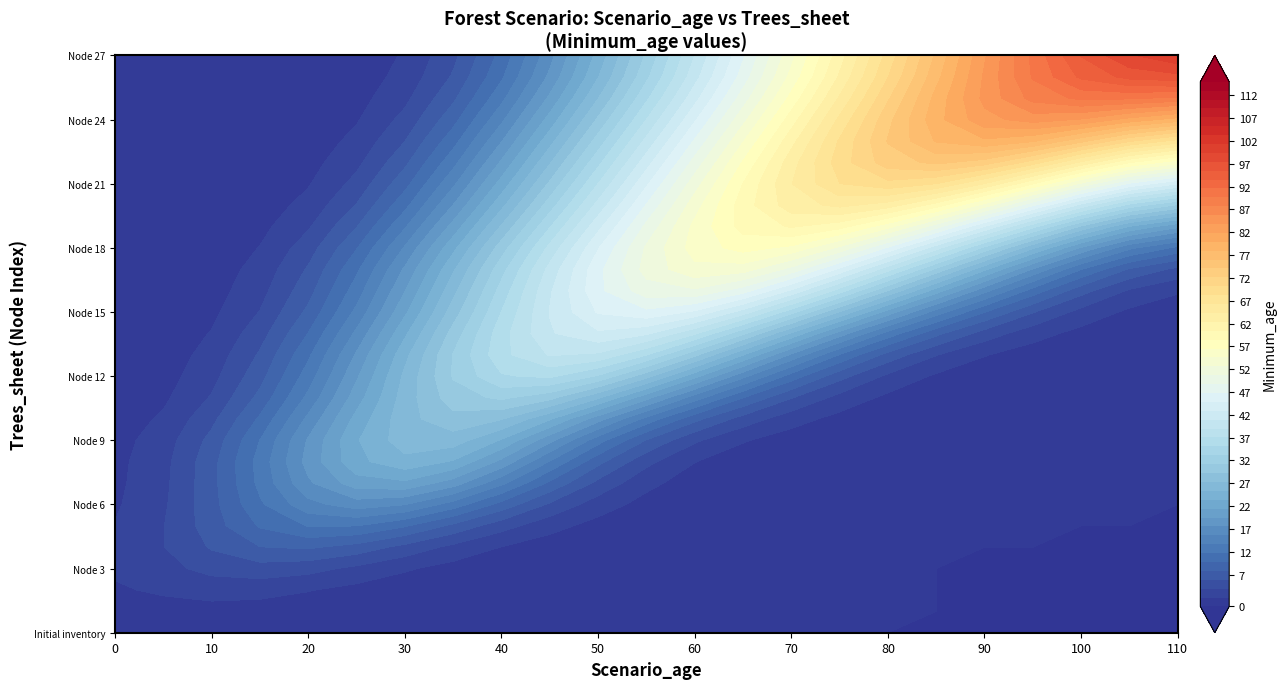

What is the total value across all series at 15?

248